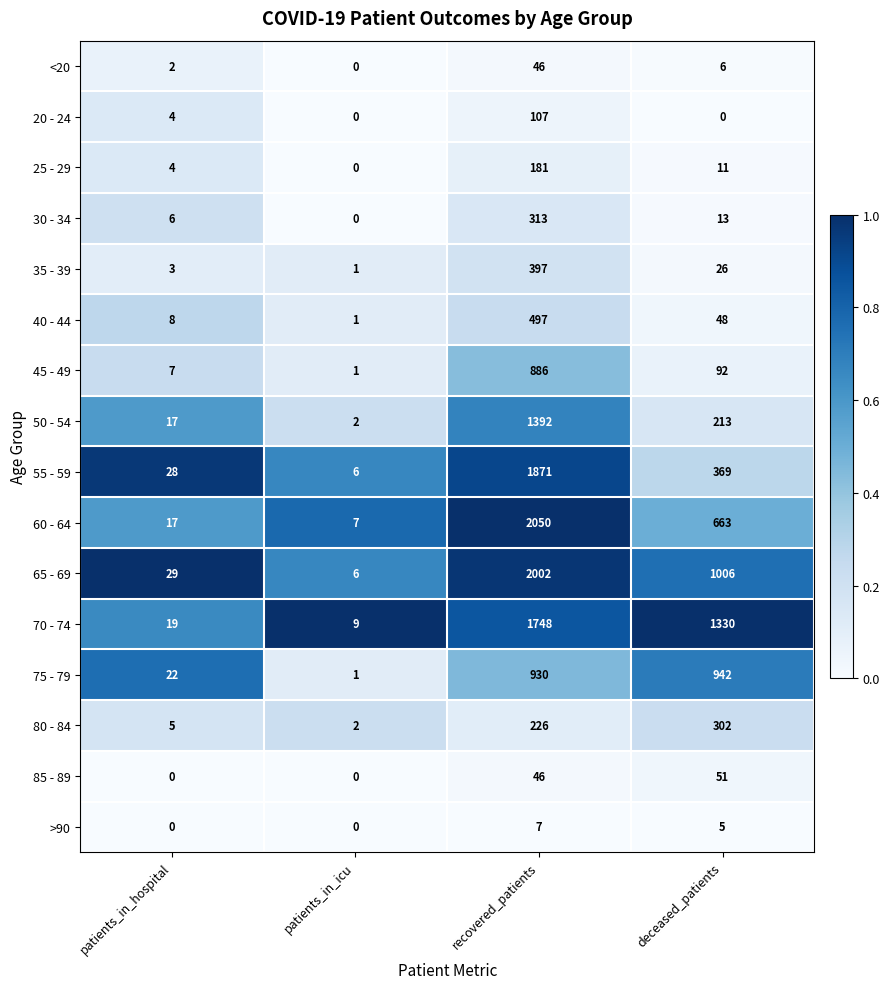

Is it true that 45 - 49 equals 9 at patients_in_hospital?

False